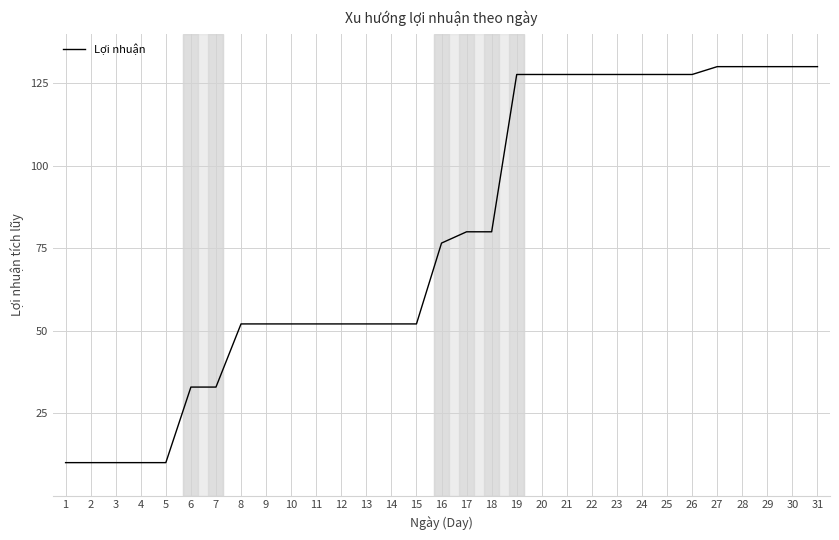

What is the smallest value displayed?

10.0